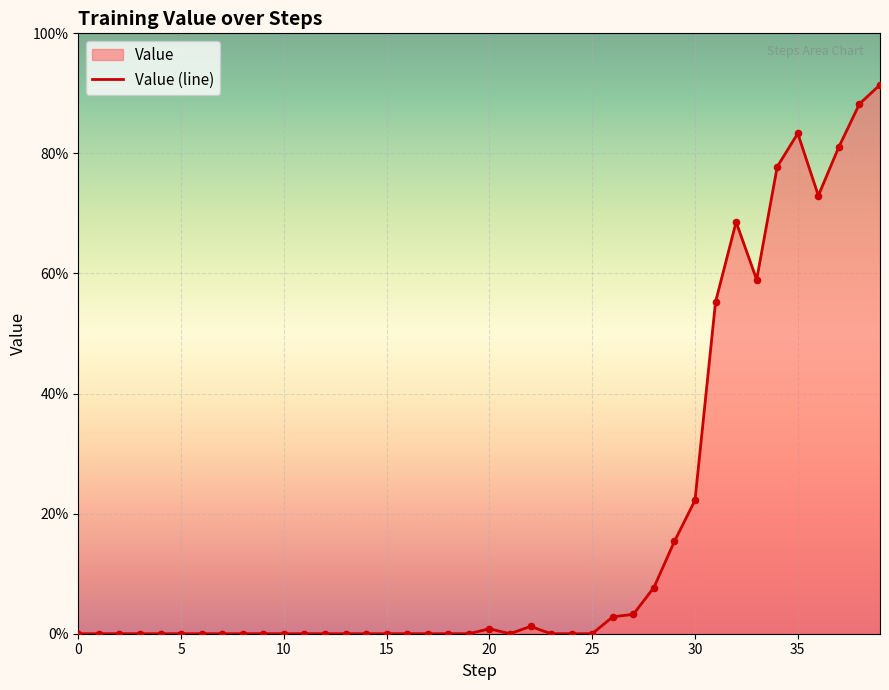

What is the change in value from 13 to 35?

+0.8